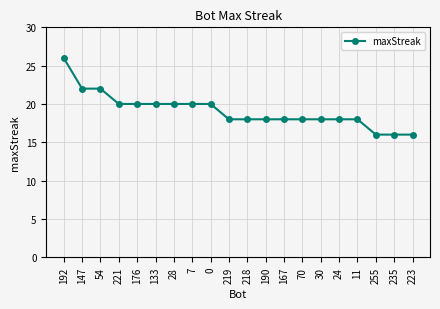

What is the difference between the maximum and minimum values?

10